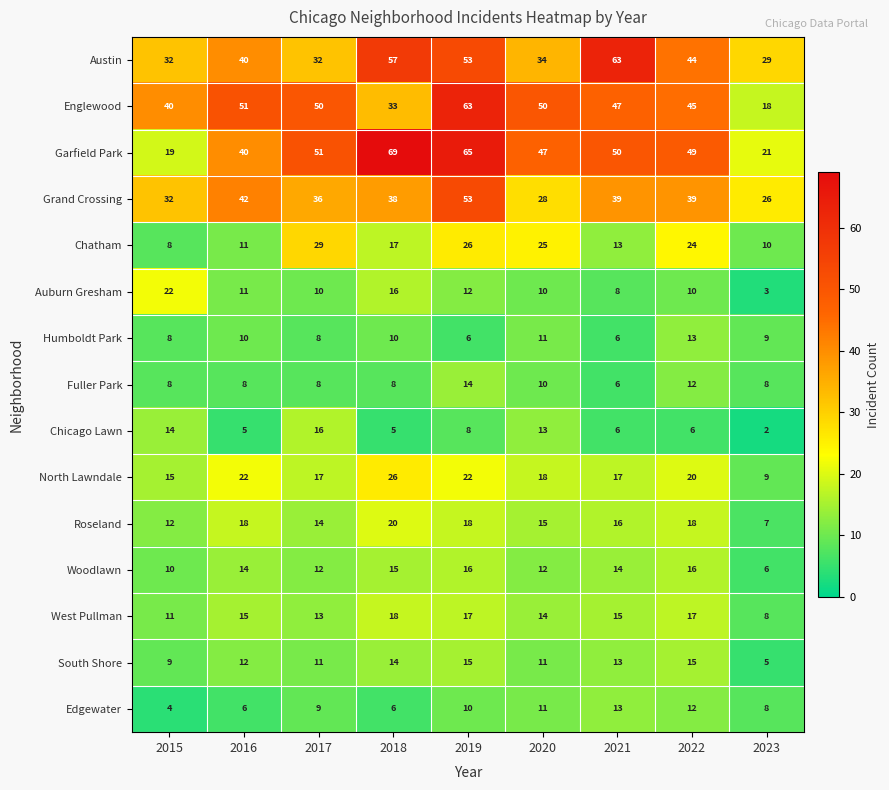

What is the difference between the maximum and minimum values in the Grand Crossing series?

27